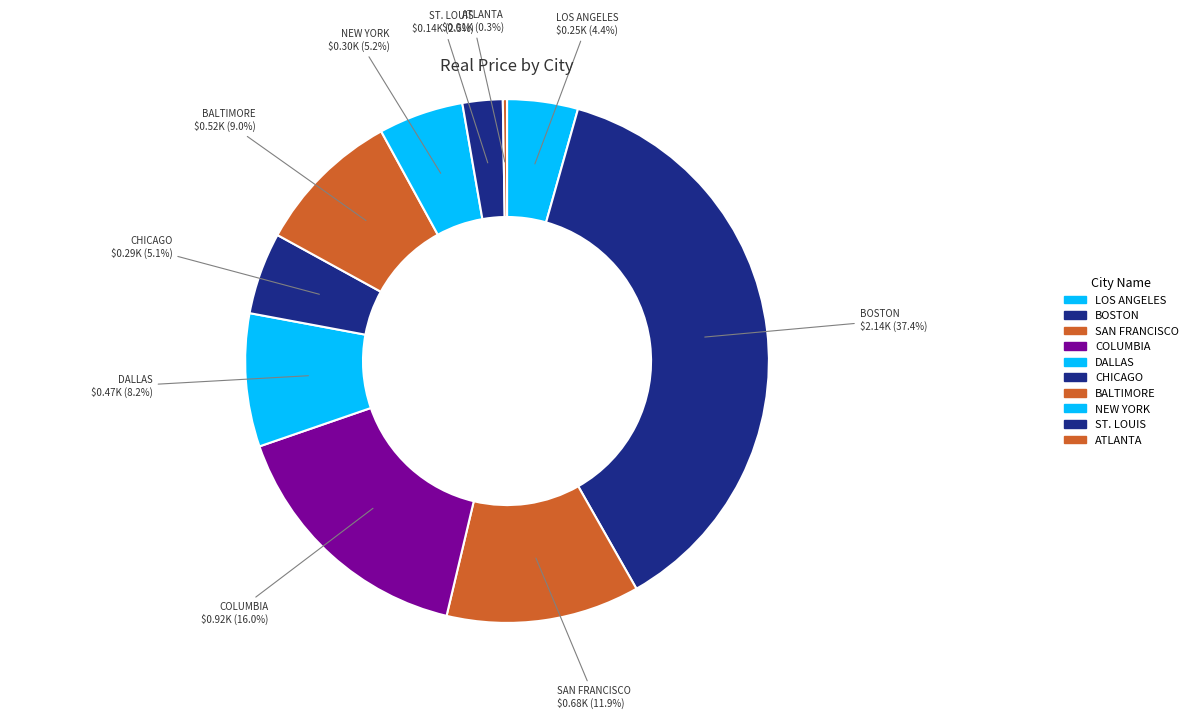

To the nearest percent, what is the average slice percentage?

10%